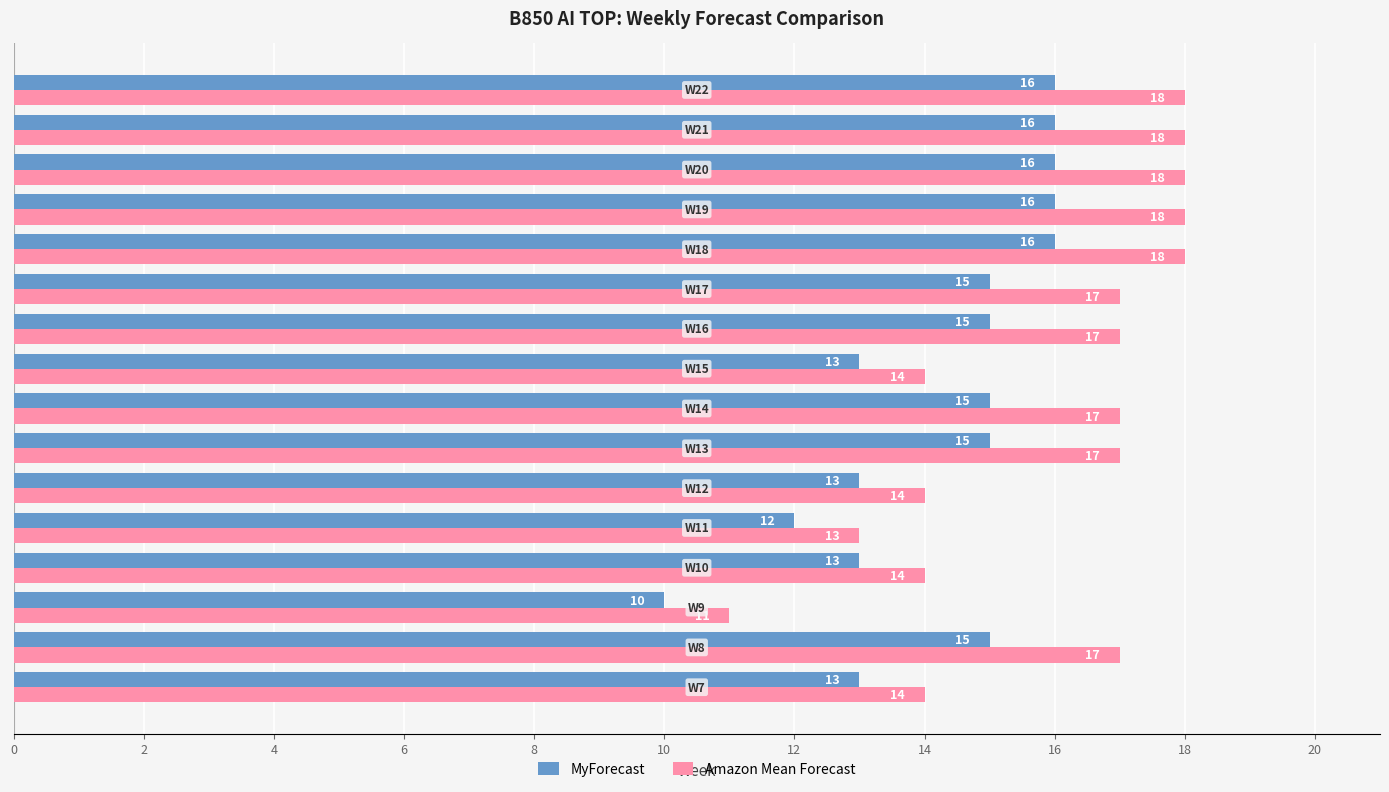

What is the average value of the Amazon Mean Forecast series?

16